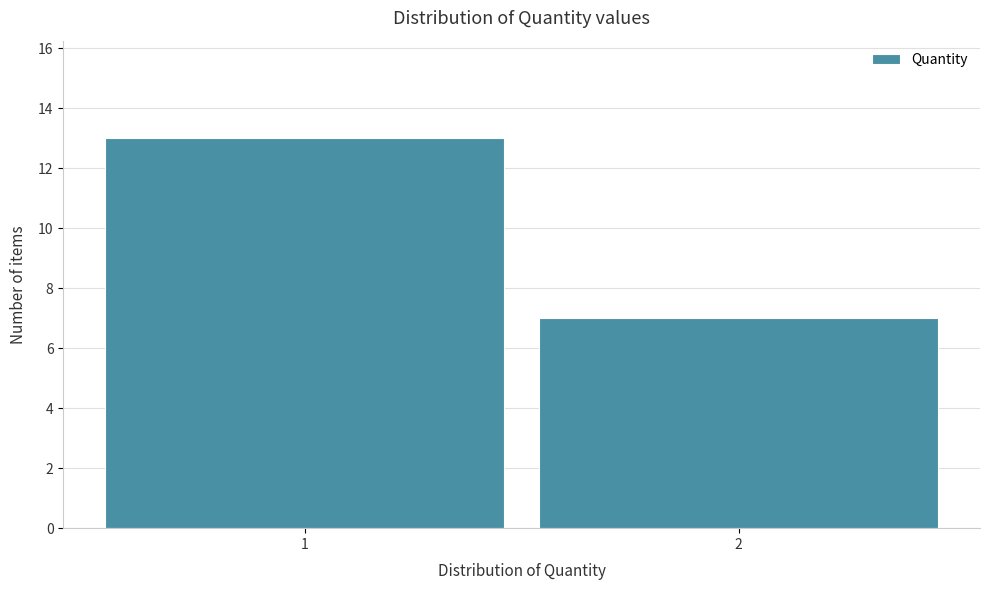

Reading left to right, what are all the values shown in this chart?

1=13	2=7